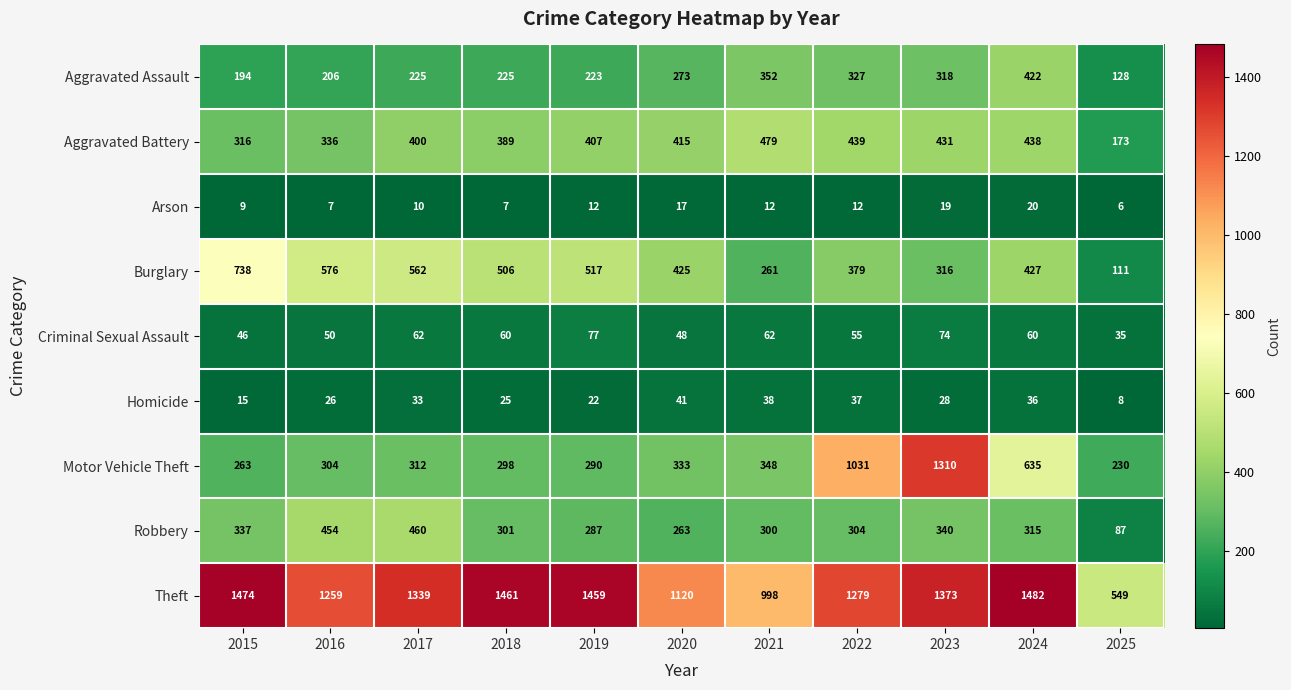

What is the sum of the Burglary values at 2016 and 2015?

1314